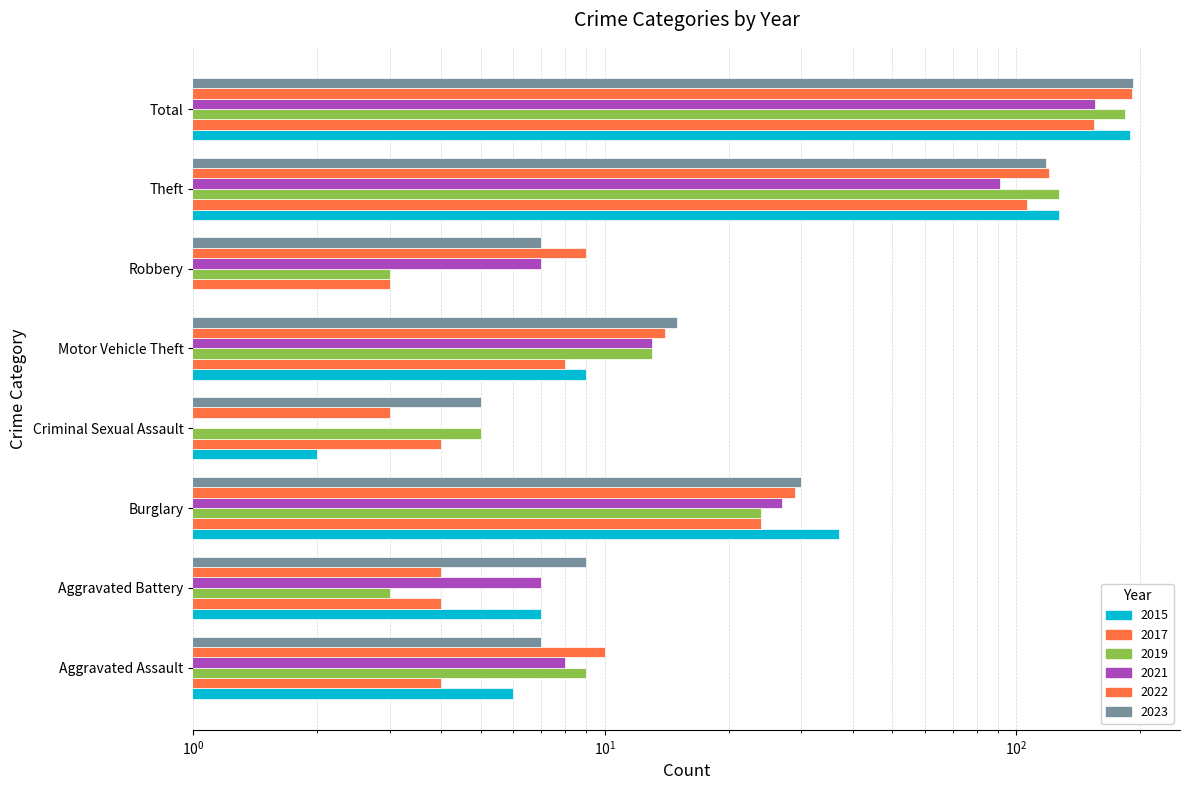

Reading left to right, list all the values displayed in this chart.

2015: Aggravated Assault=6	Aggravated Battery=7	Burglary=37	Criminal Sexual Assault=2	Motor Vehicle Theft=9	Robbery=1	Theft=127	Total=189
2017: Aggravated Assault=4	Aggravated Battery=4	Burglary=24	Criminal Sexual Assault=4	Motor Vehicle Theft=8	Robbery=3	Theft=106	Total=154
2019: Aggravated Assault=9	Aggravated Battery=3	Burglary=24	Criminal Sexual Assault=5	Motor Vehicle Theft=13	Robbery=3	Theft=127	Total=184
2021: Aggravated Assault=8	Aggravated Battery=7	Burglary=27	Criminal Sexual Assault=1	Motor Vehicle Theft=13	Robbery=7	Theft=91	Total=155
2022: Aggravated Assault=10	Aggravated Battery=4	Burglary=29	Criminal Sexual Assault=3	Motor Vehicle Theft=14	Robbery=9	Theft=120	Total=191
2023: Aggravated Assault=7	Aggravated Battery=9	Burglary=30	Criminal Sexual Assault=5	Motor Vehicle Theft=15	Robbery=7	Theft=118	Total=192